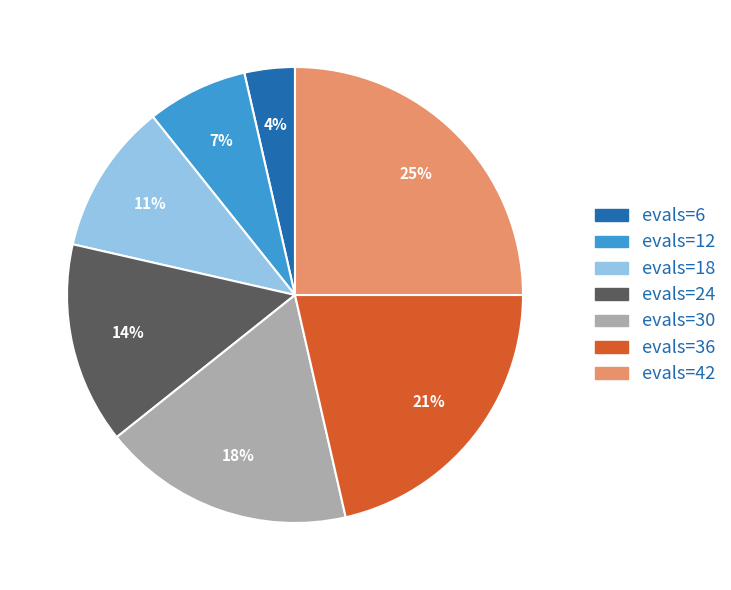

Is there any slice that represents more than half of the pie?

No